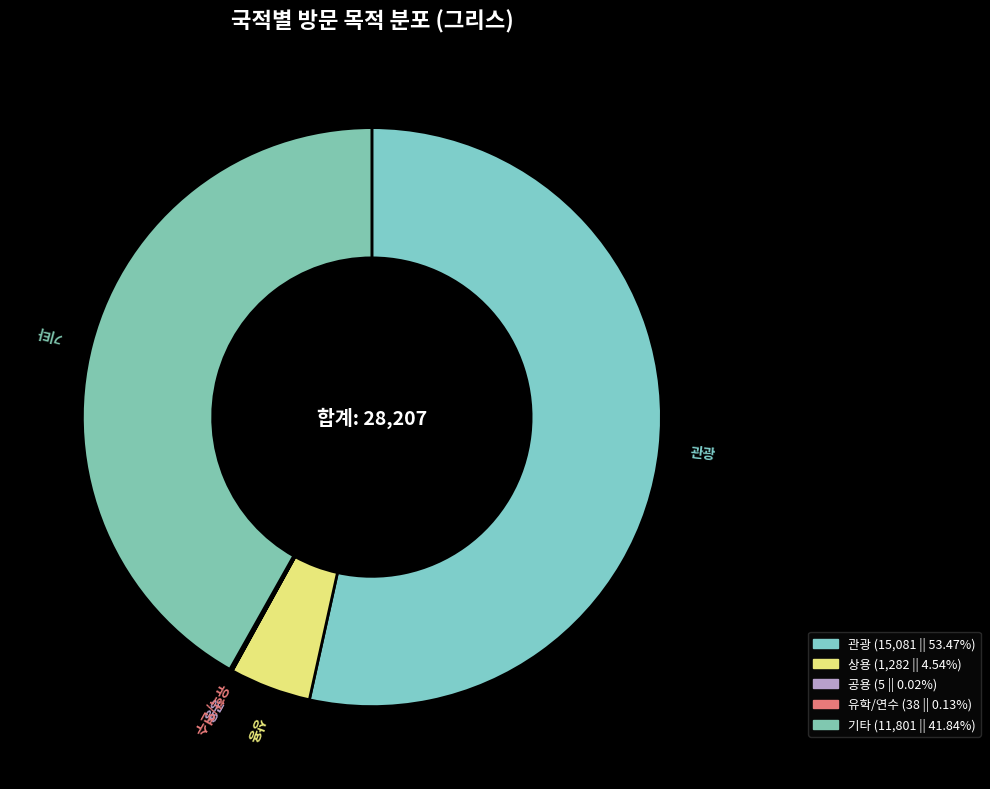

Which category has the biggest portion of the pie?

관광